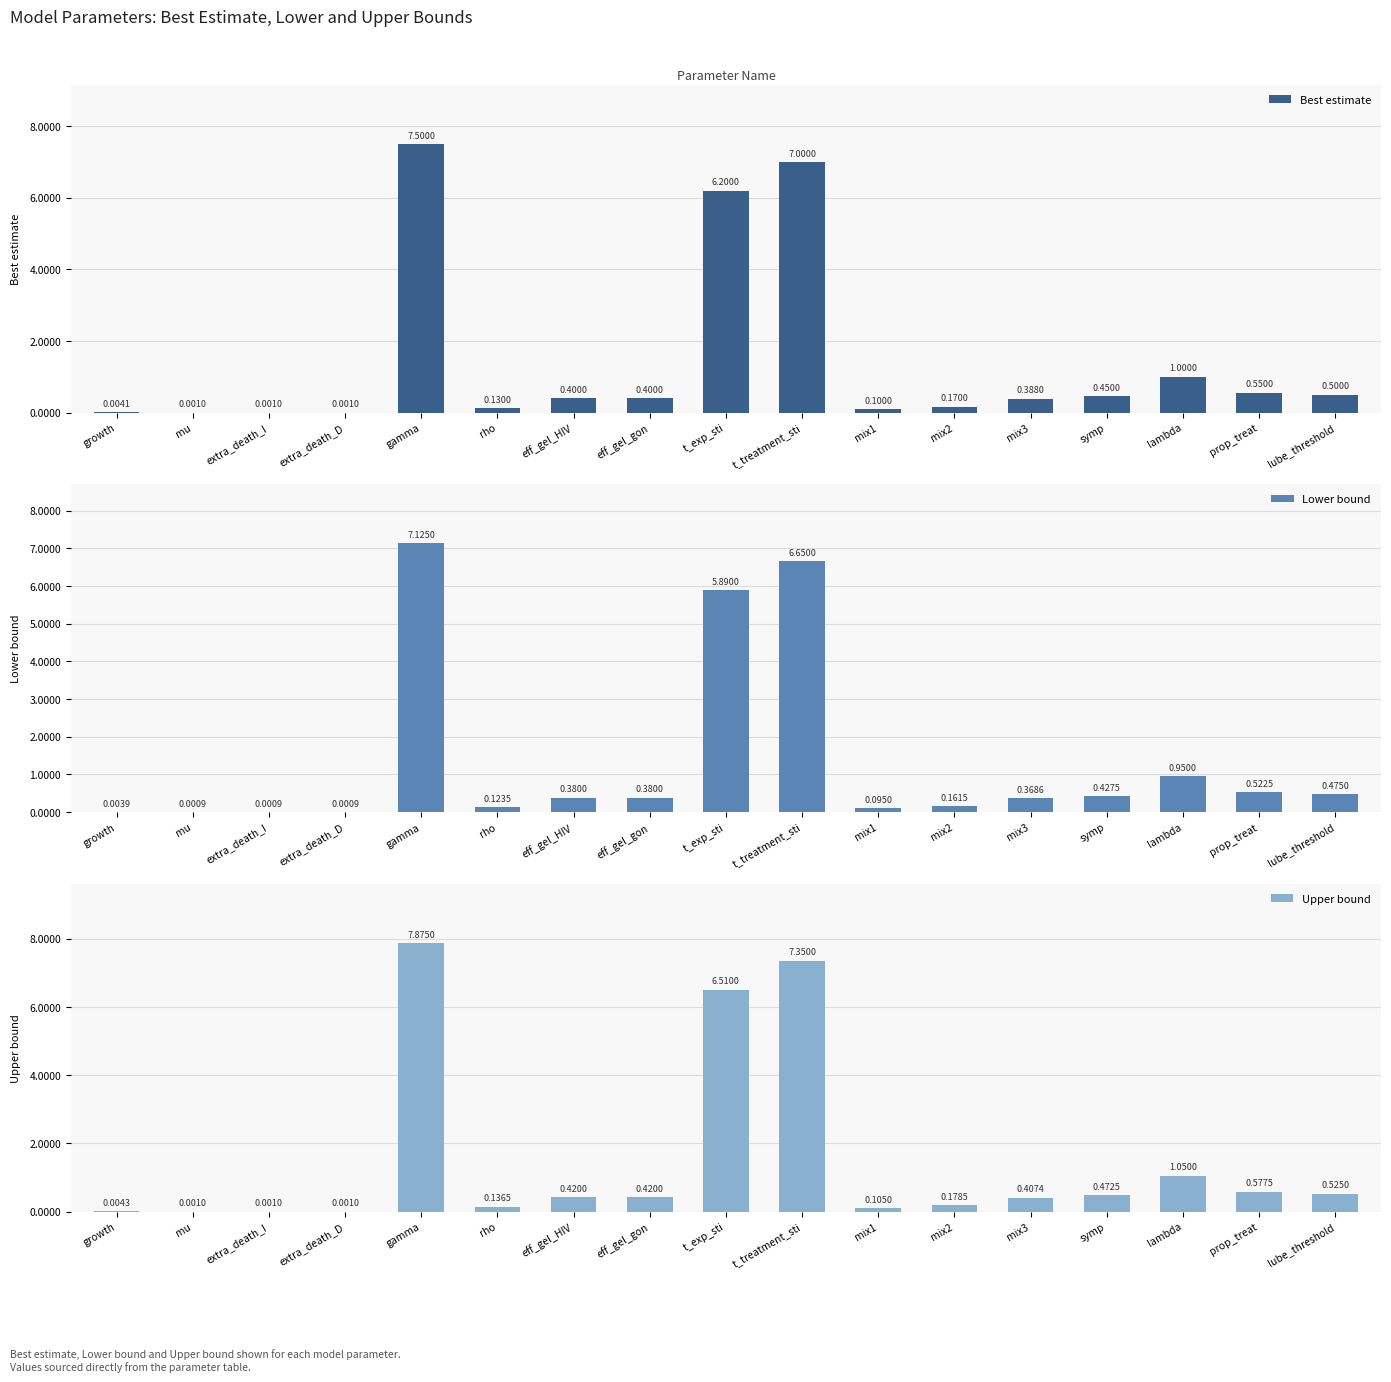

At how many categories does at least one series exceed 1?

4